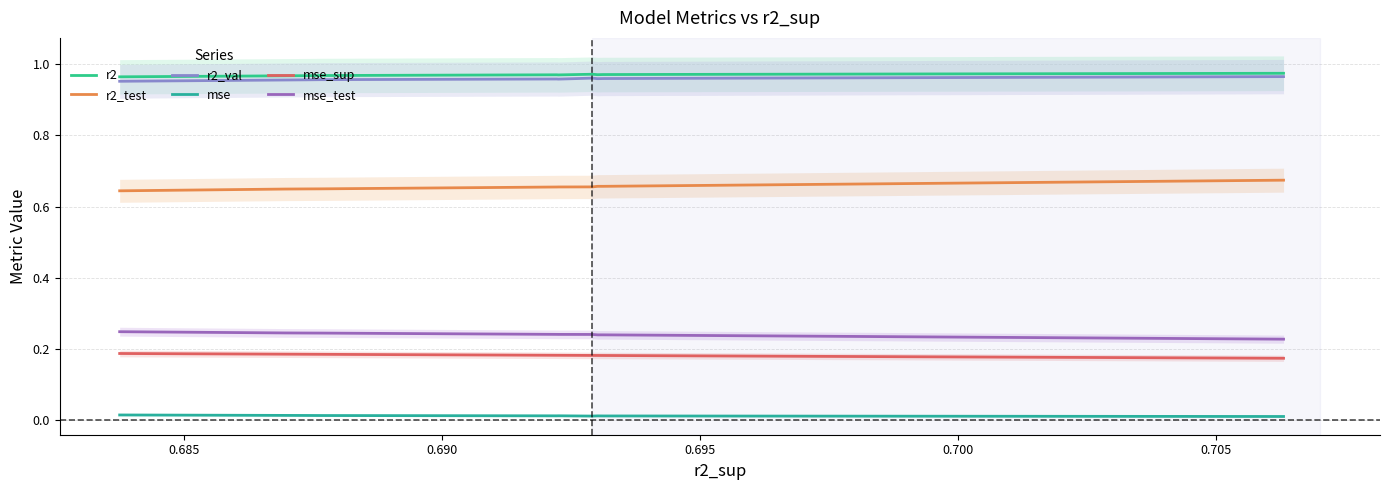

The value of mse_test at 0.690 is 0.2. True or false?

True